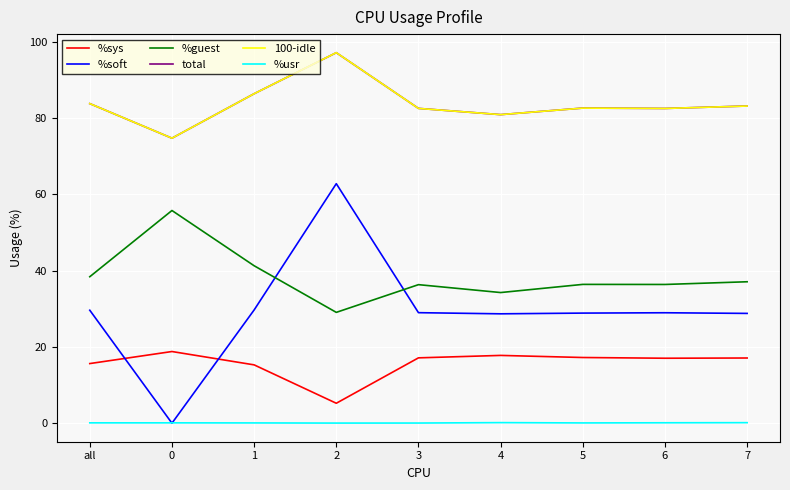

Which category has the highest value in the %soft series?

2